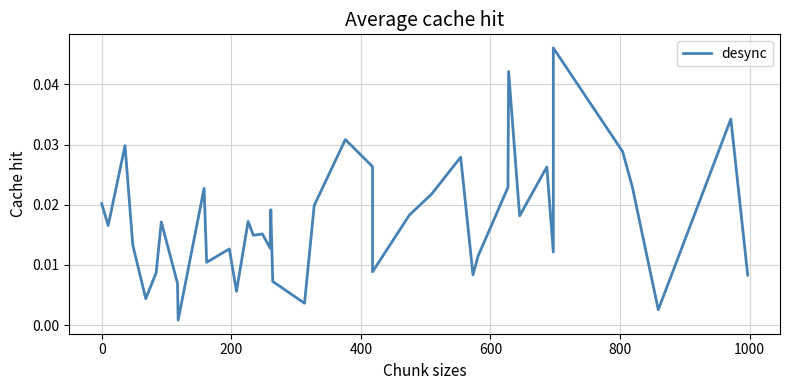

Is this an area chart (filled region under the line)?

No